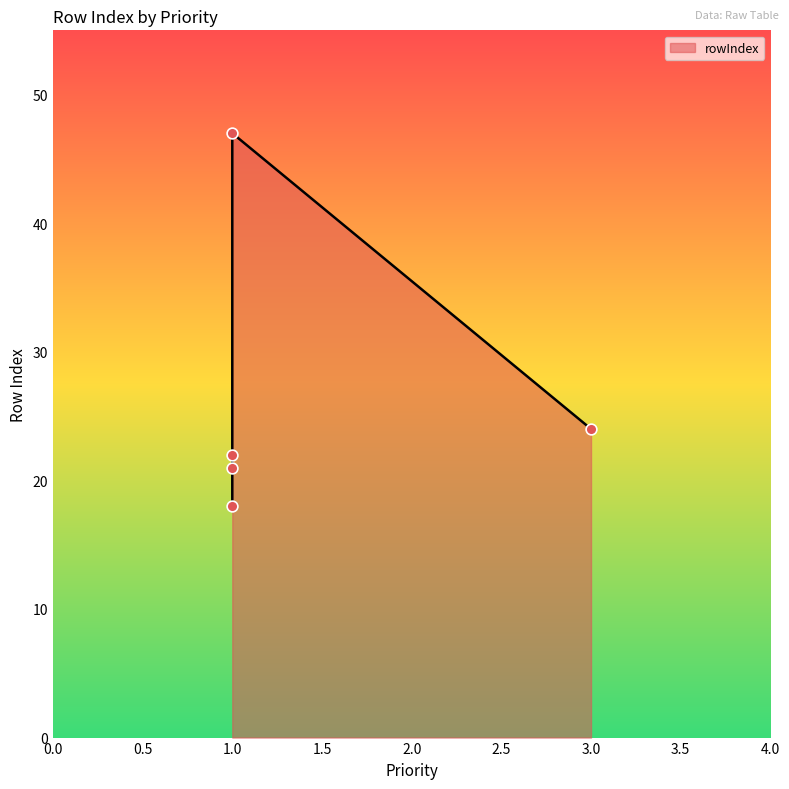

Between 1 and 1, which is larger?

1